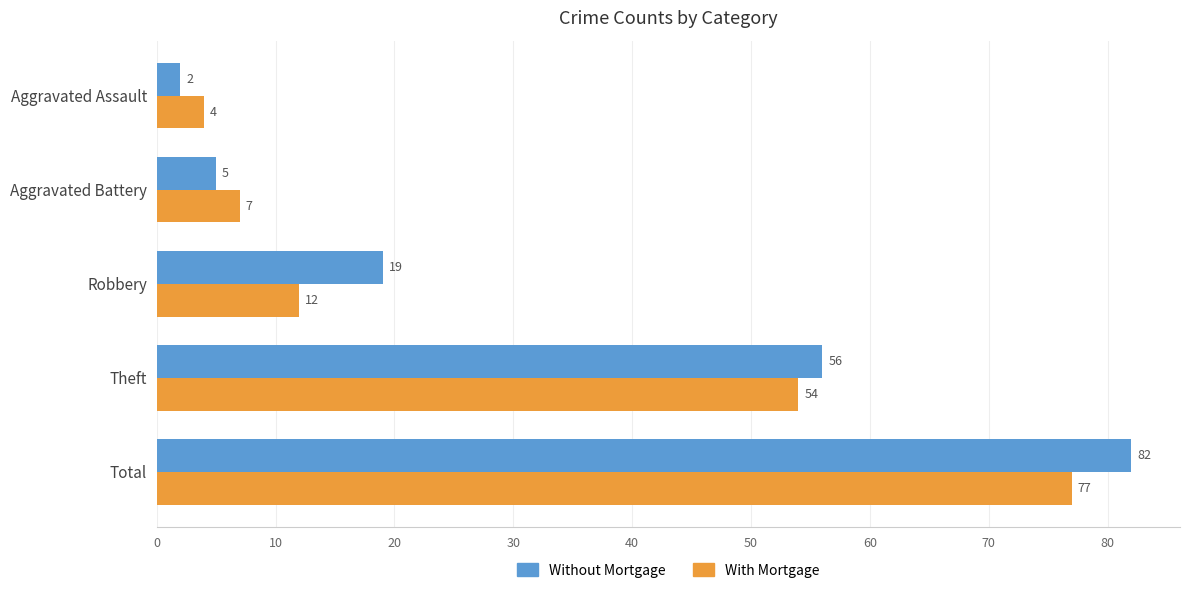

Which series has the largest total across all categories?

Without Mortgage